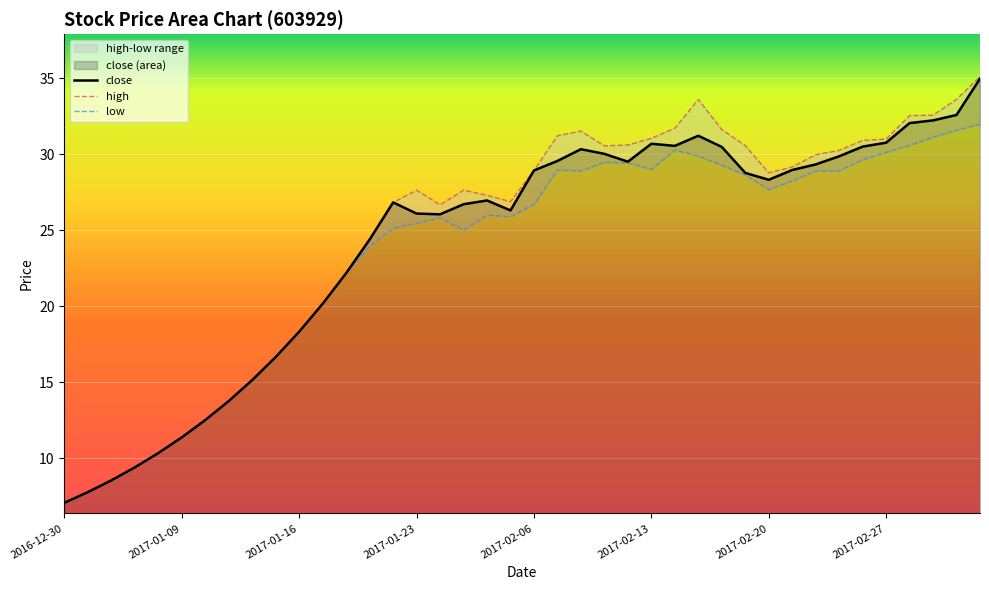

What is the value of the low point at the 19th from the left?

26.0